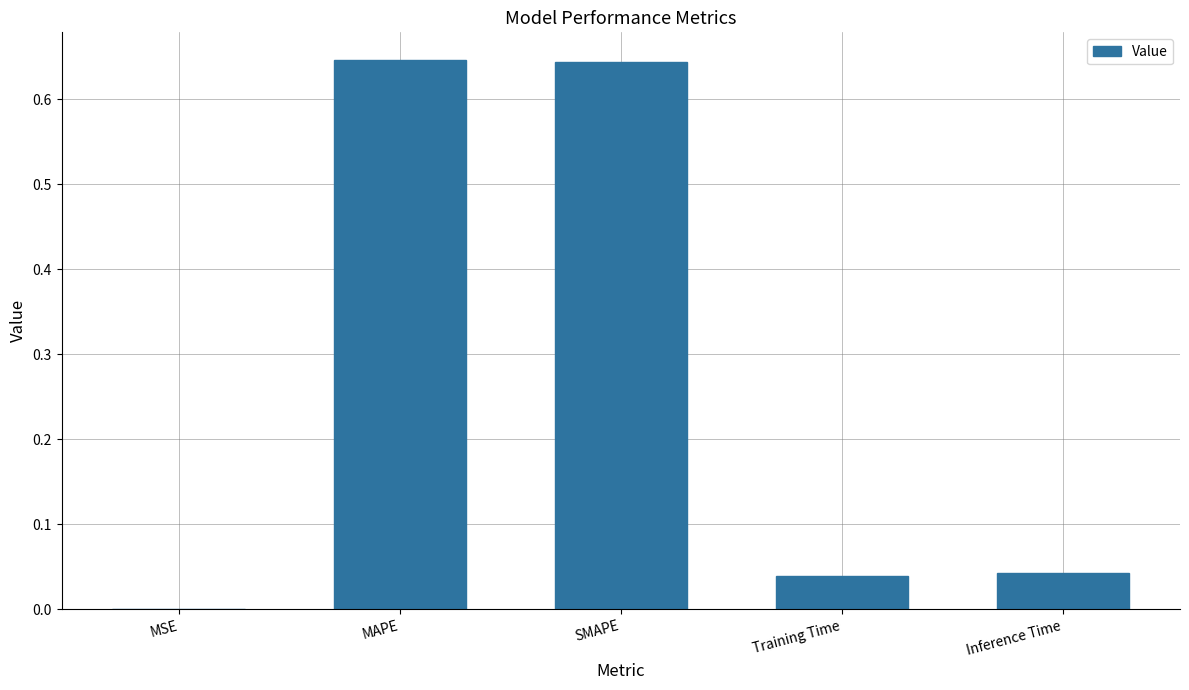

The chart shows a value of 0.0 at MSE. True or false?

True